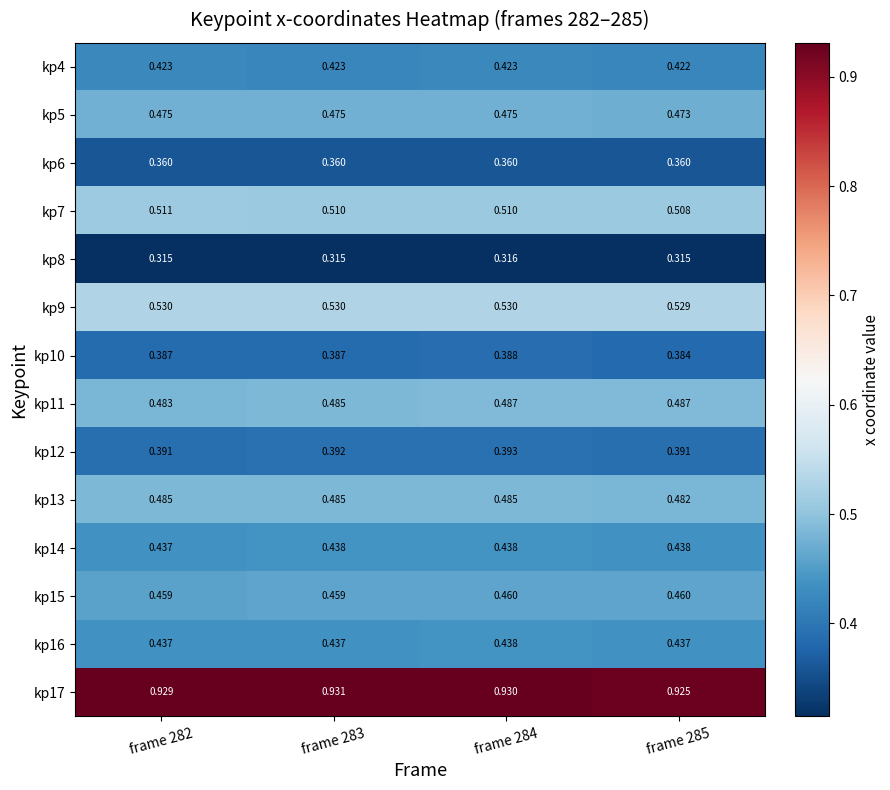

Which series has the widest spread of values?

kp17